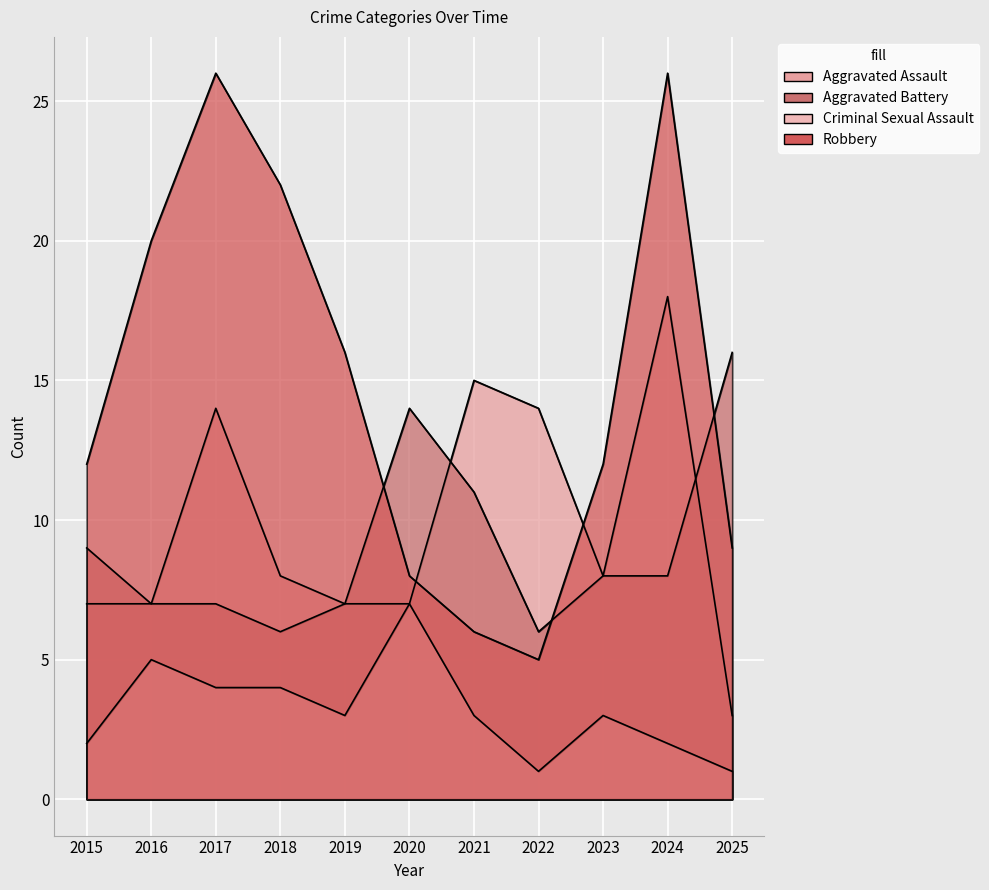

At which label does Aggravated Assault reach its minimum?

2025